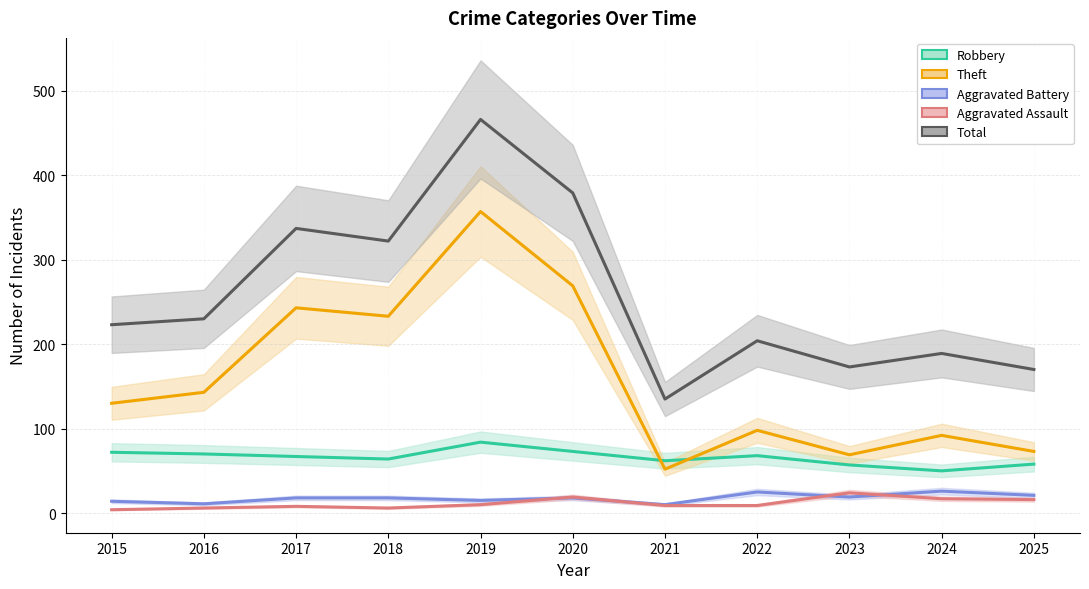

What is the sum of the Theft values at 2016 and 2022?

241